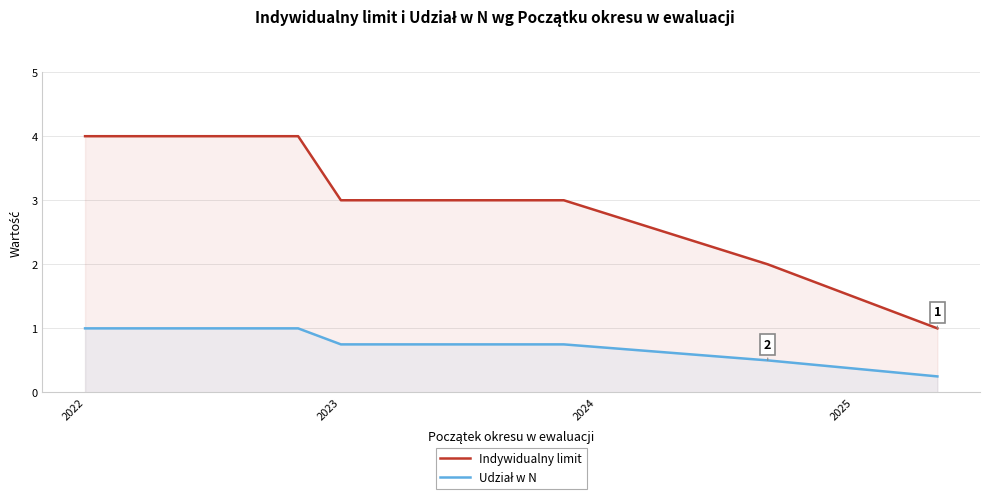

At 2022, list the series in order from smallest to largest.

Udział w N, Indywidualny limit